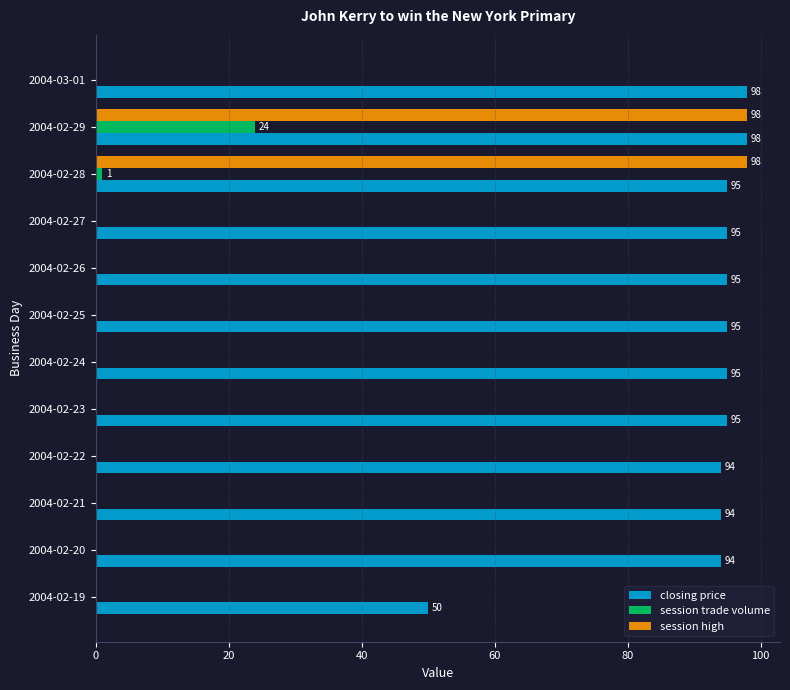

What is the sum of all session trade volume values?

25